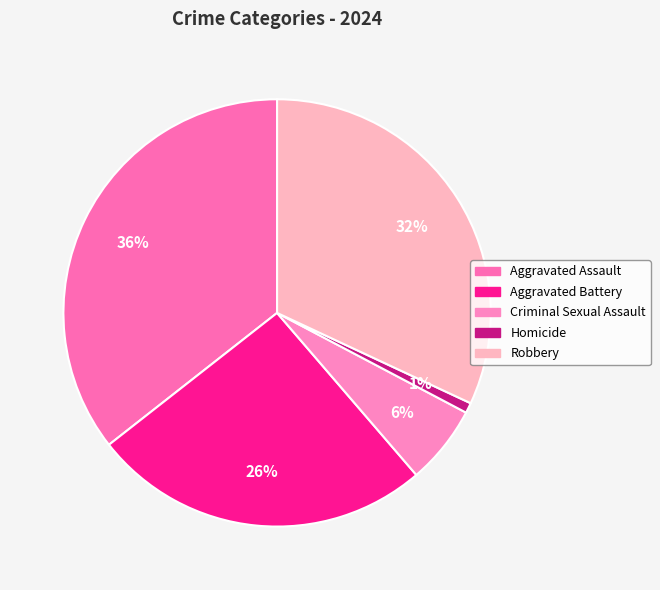

True or false: Homicide accounts for 1% of the total.

True